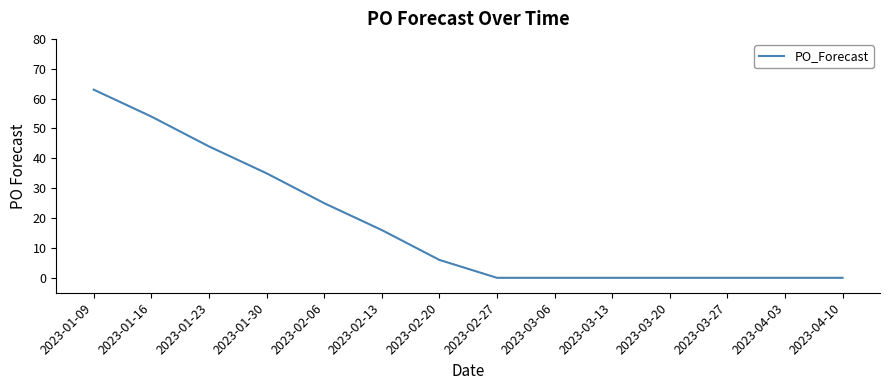

What is the maximum value shown in the chart?

63